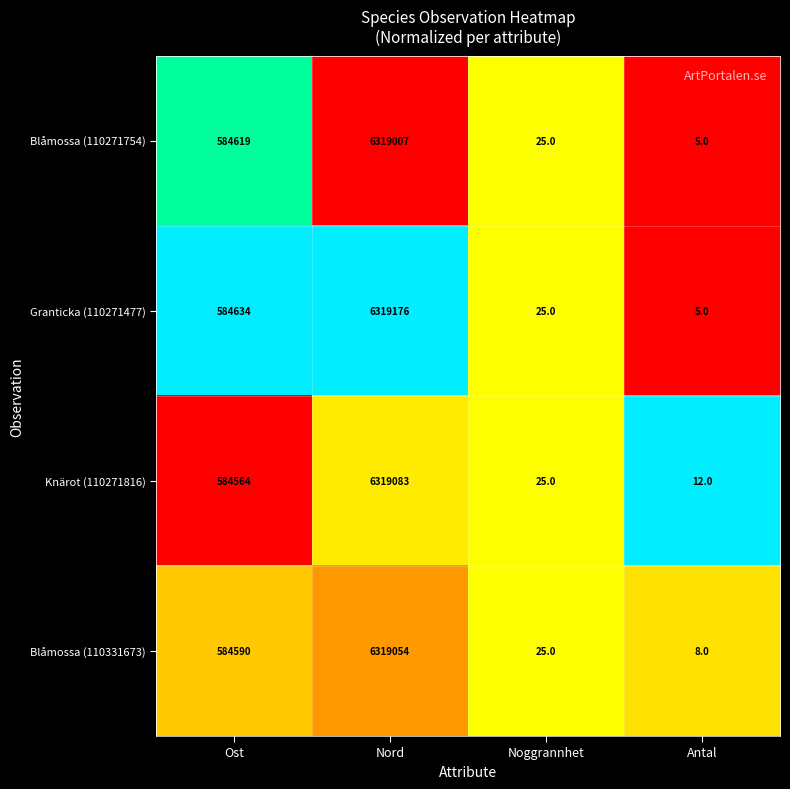

List the series in order of their peak value, lowest first.

Blåmossa (110271754), Blåmossa (110331673), Knärot (110271816), Granticka (110271477)